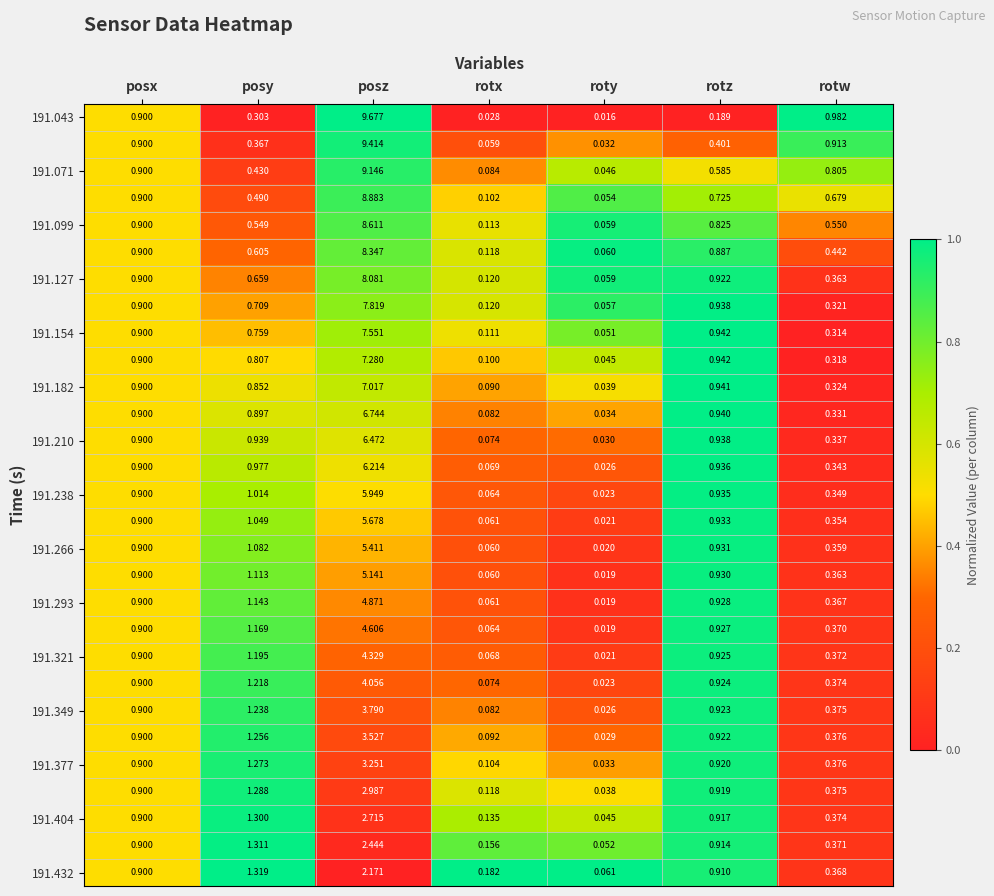

Which category has the lowest value across all series?

roty